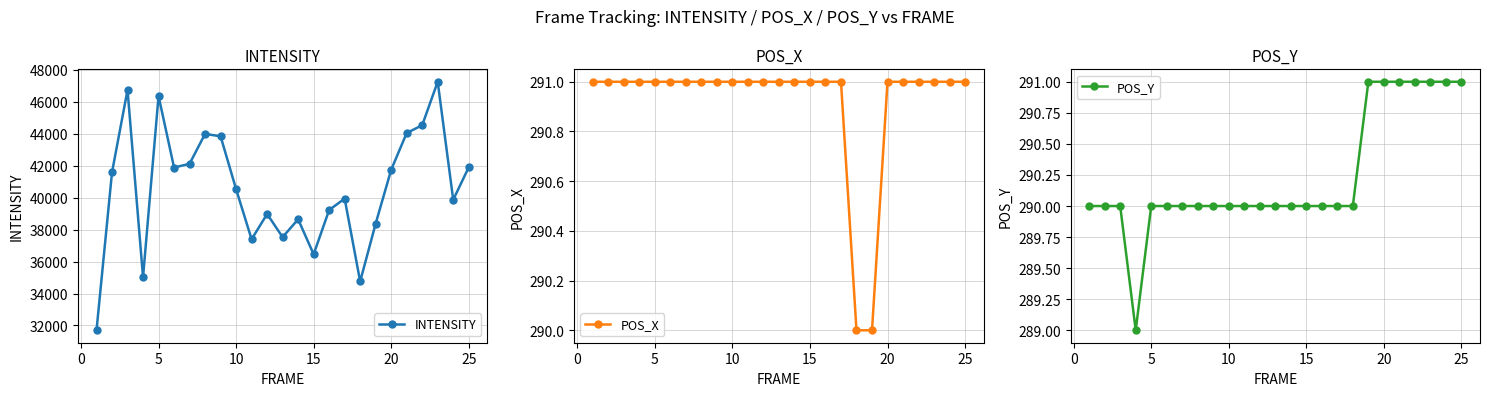

How many POS_Y values are between 290 and 291?

24